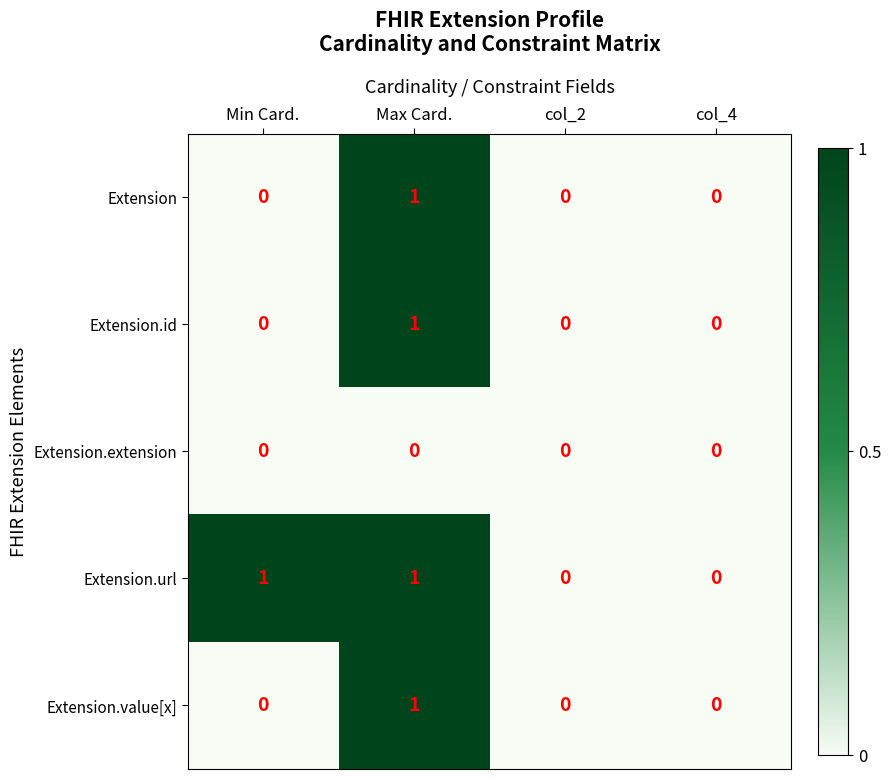

Which series has the largest total across all categories?

Extension.url